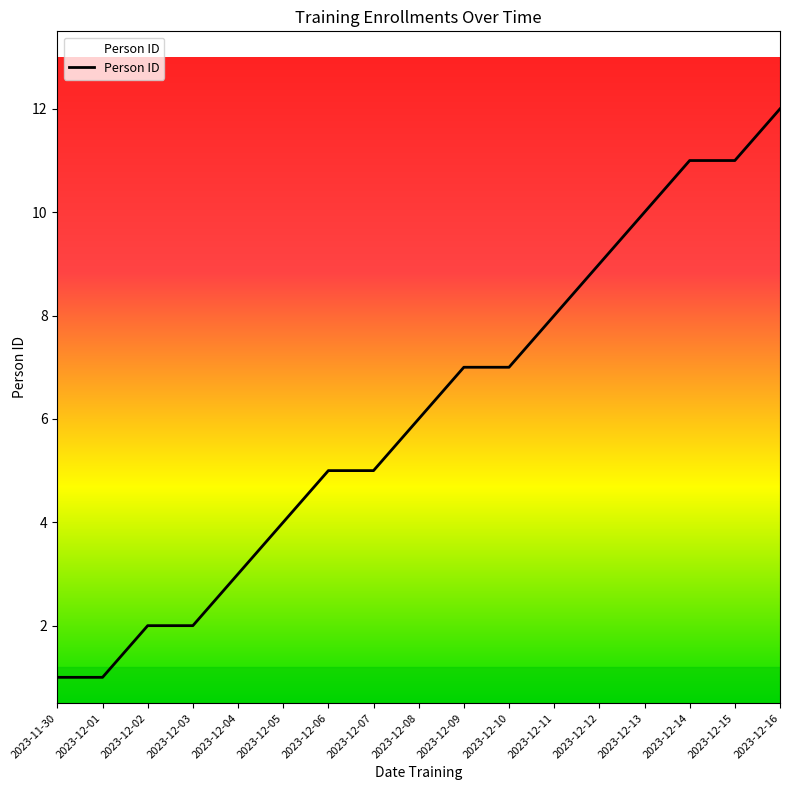

What is the greatest value displayed?

12